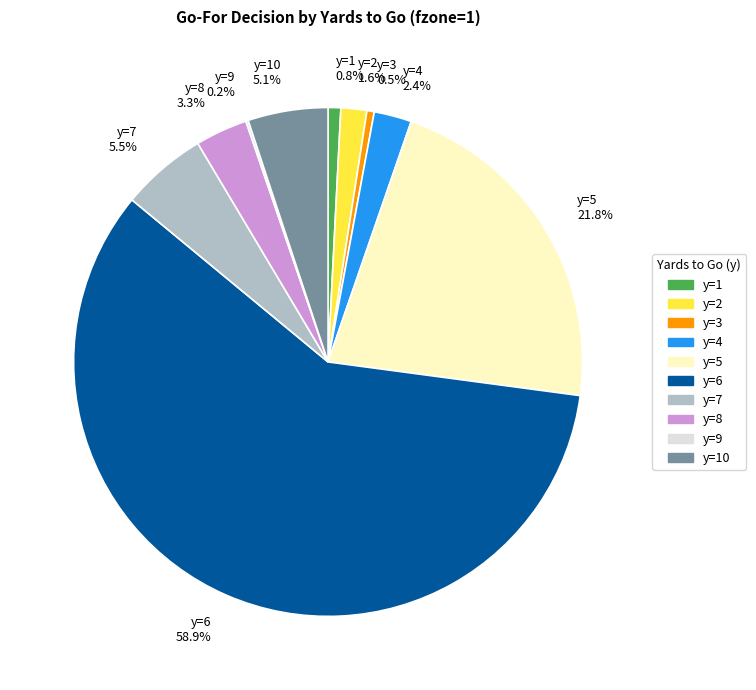

Which category has the biggest portion of the pie?

y=6